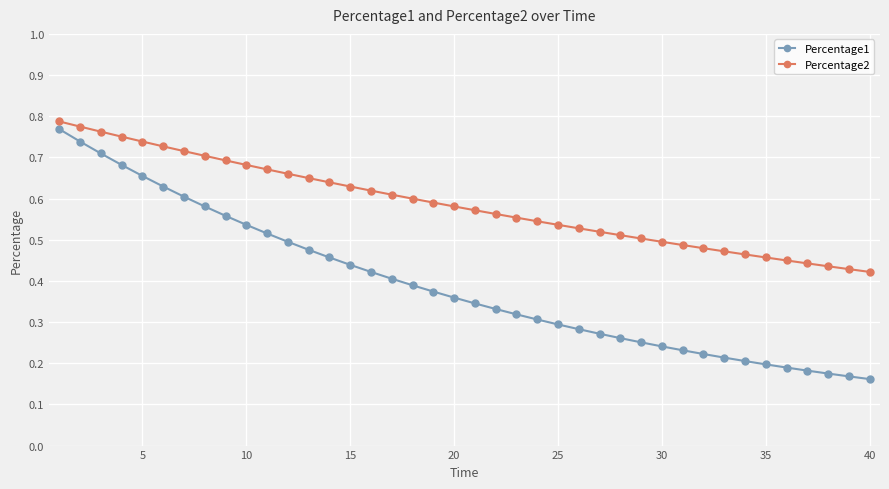

True or false: Percentage1 and Percentage2 cross at least once.

False